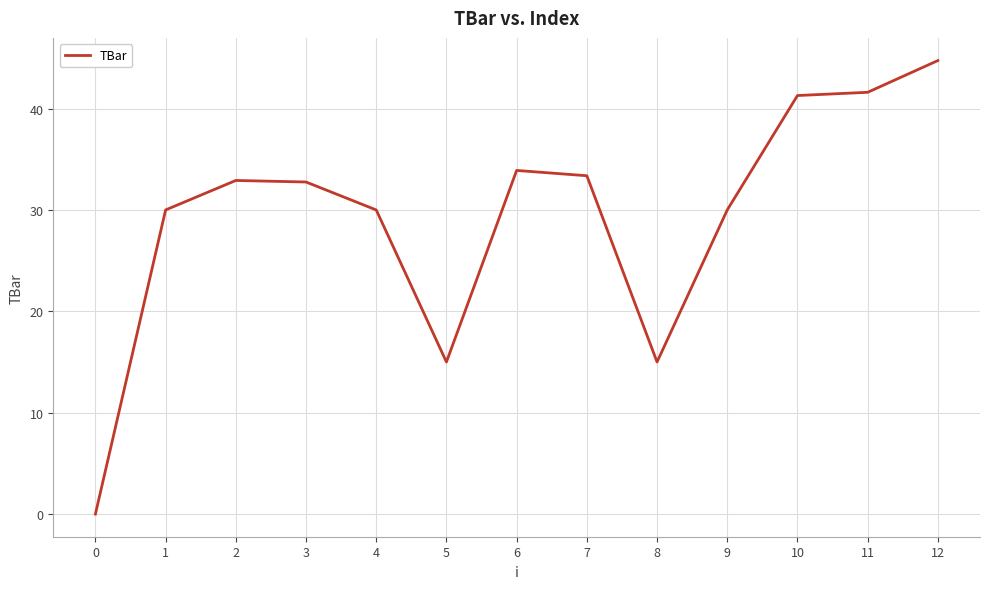

Is this an area chart (filled region under the line)?

No